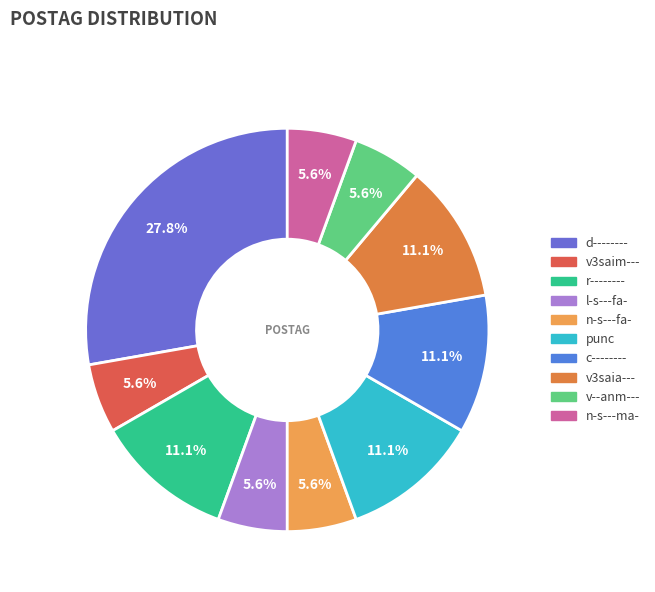

True or false: n-s---fa- accounts for 6% of the total.

True